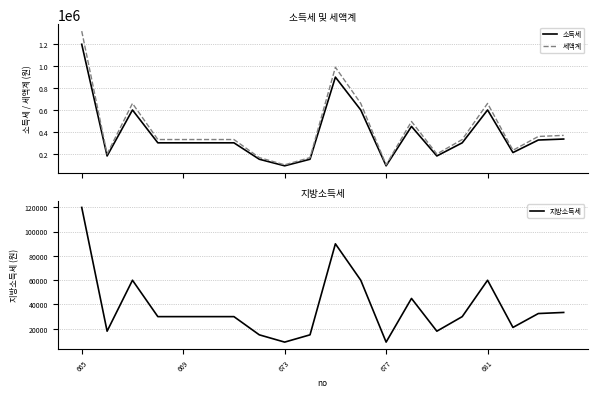

True or false: 소득세 has more than 2 points higher than both neighbors.

True